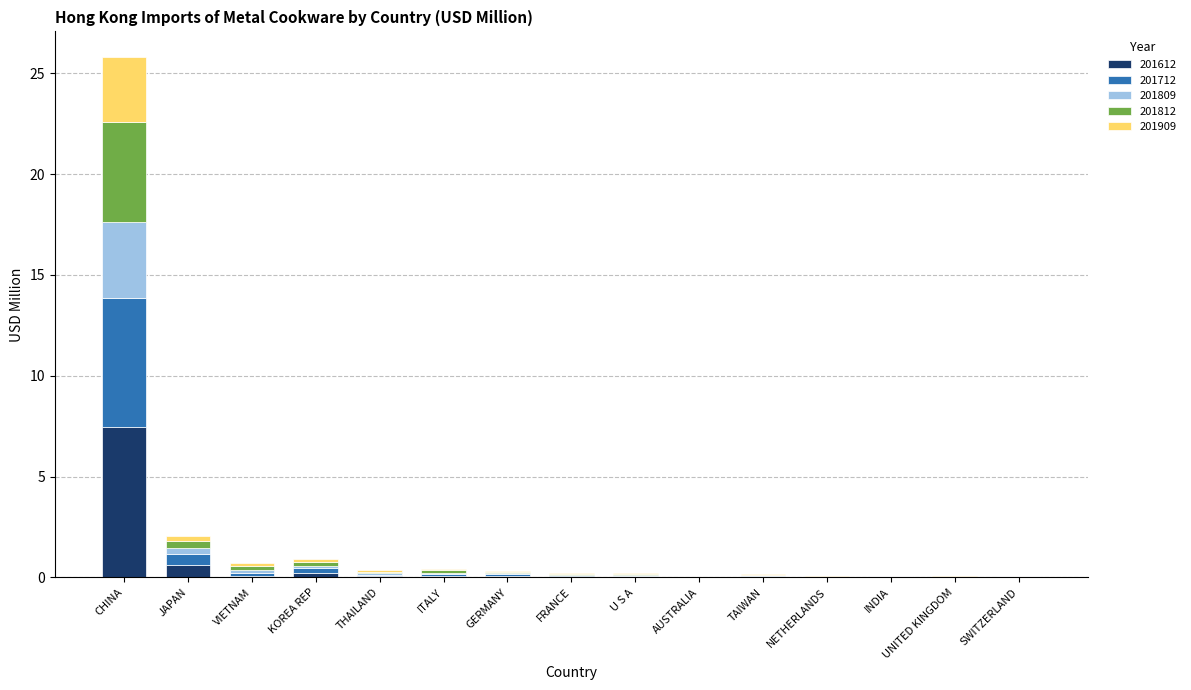

At which category is the sum across all series the highest?

CHINA